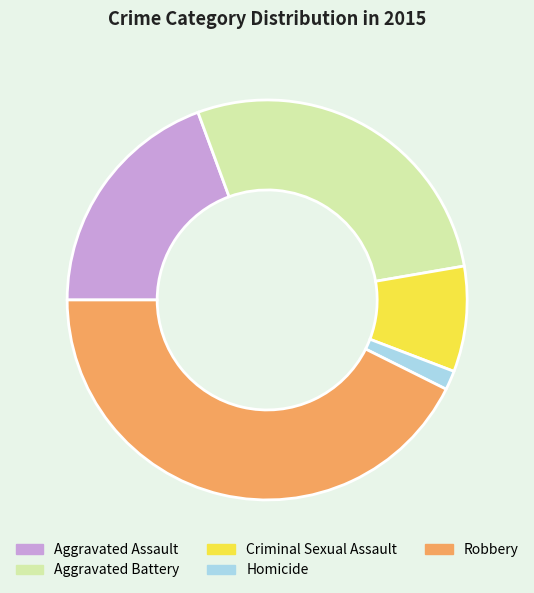

Does Homicide represent more than half of the total?

No